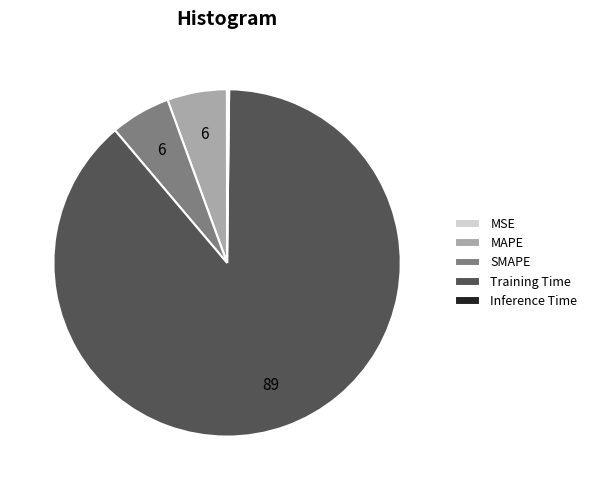

Which category has the biggest portion of the pie?

Training Time